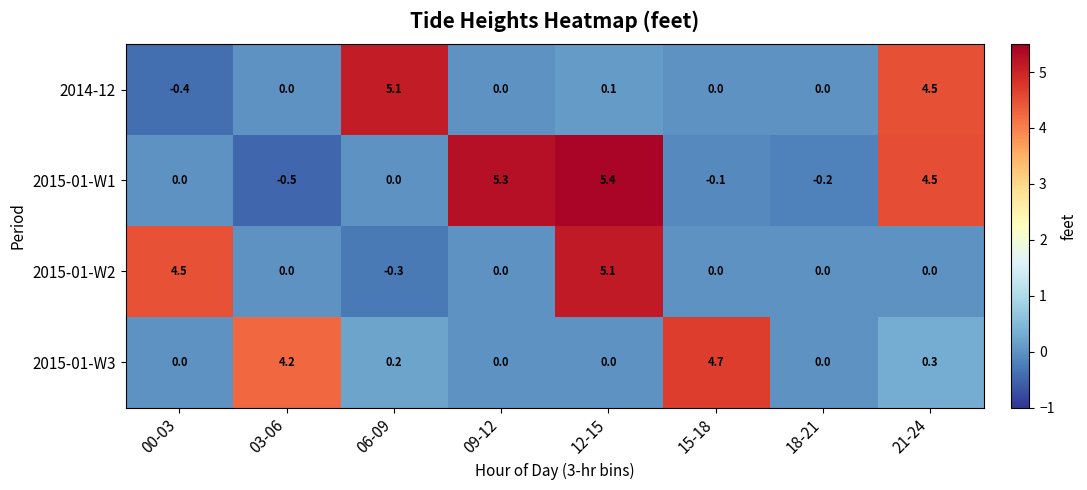

Which series changed the most between 09-12 and 12-15?

2015-01-W2